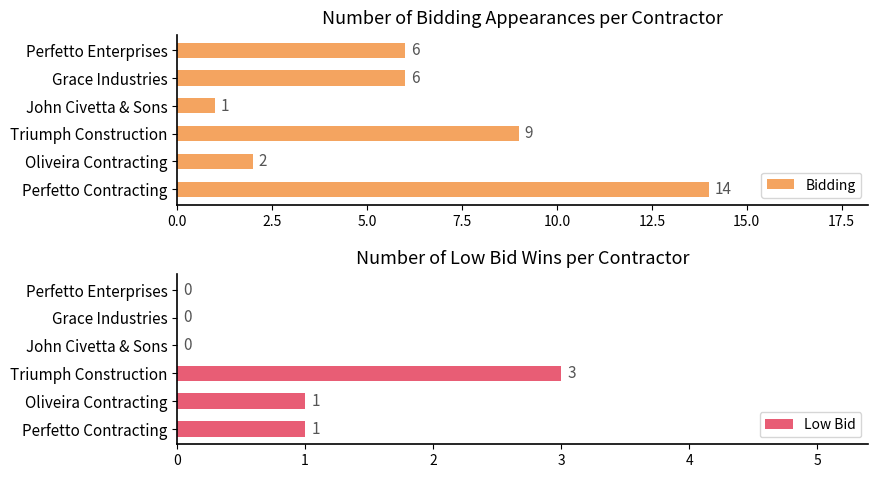

True or false: Low Bid has a value of 1 at John Civetta & Sons.

False